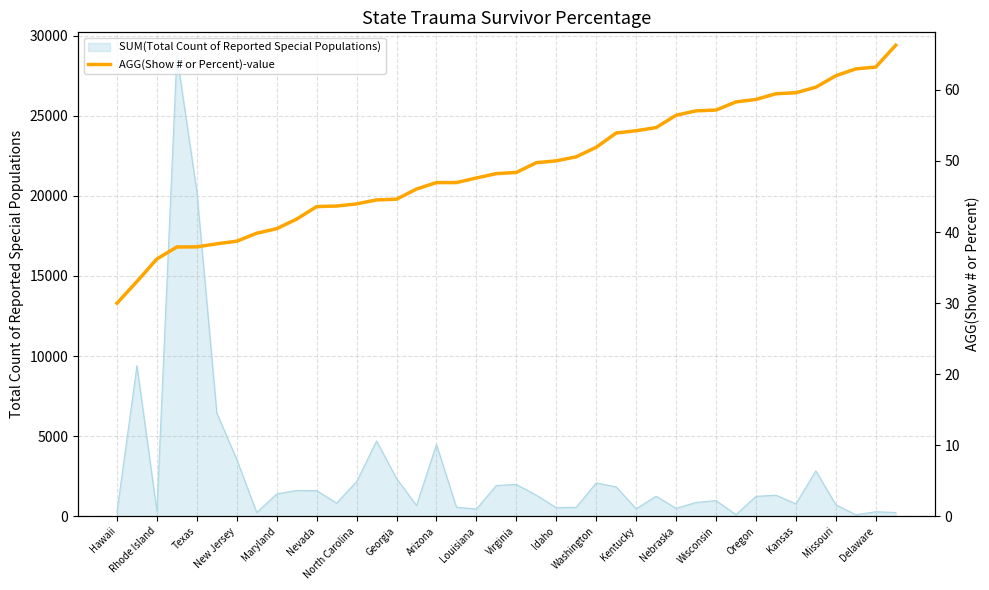

What is the average value?

49.1